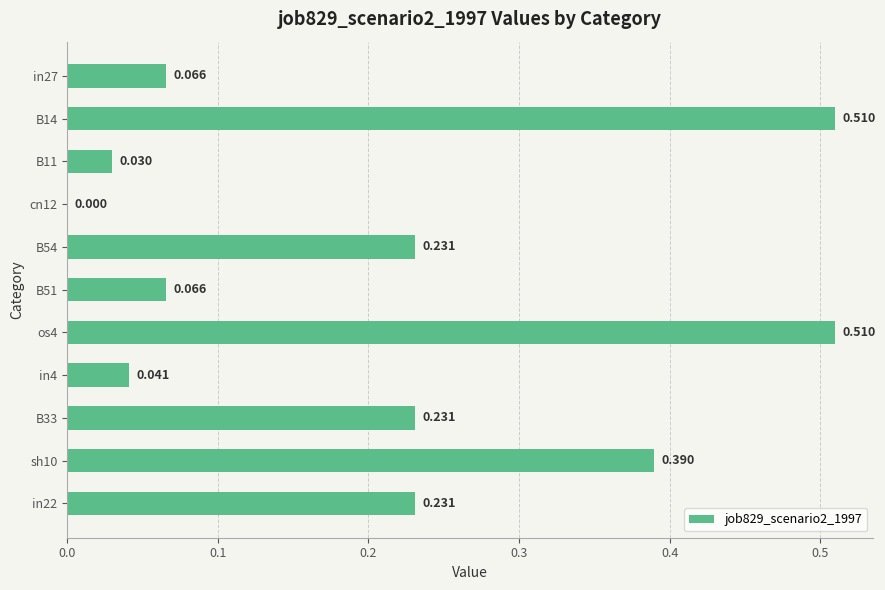

Are the bars horizontal?

Yes